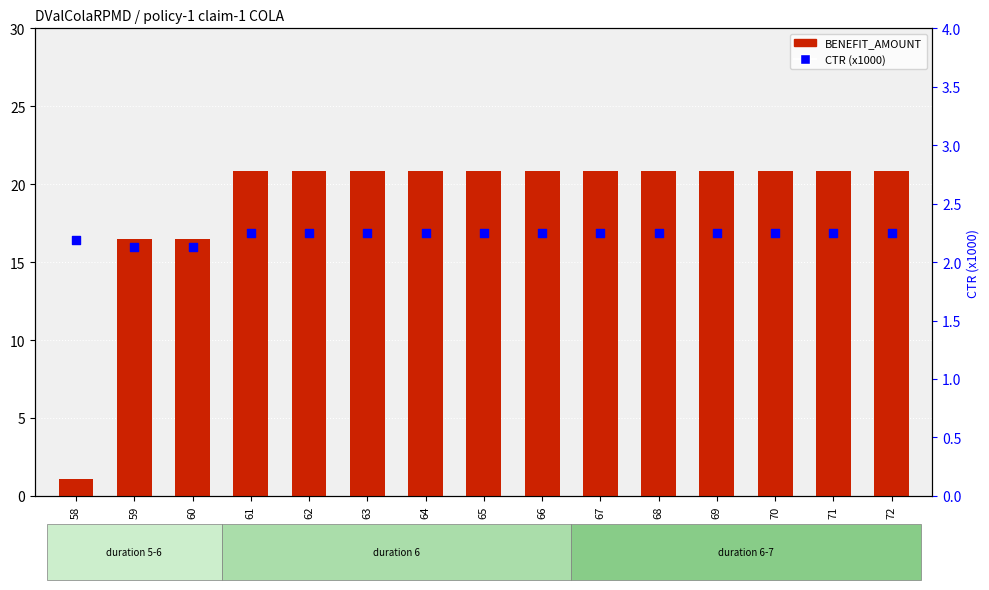

Is the value of BENEFIT_AMOUNT at 66 greater than the value of CTR (x1000) at 62?

Yes